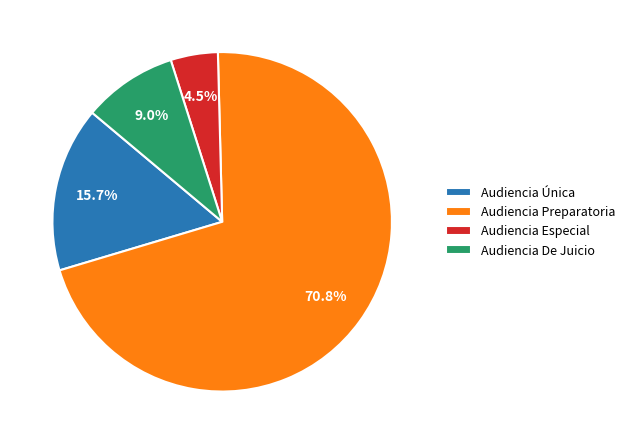

True or false: Audiencia Única accounts for 16% of the total.

True